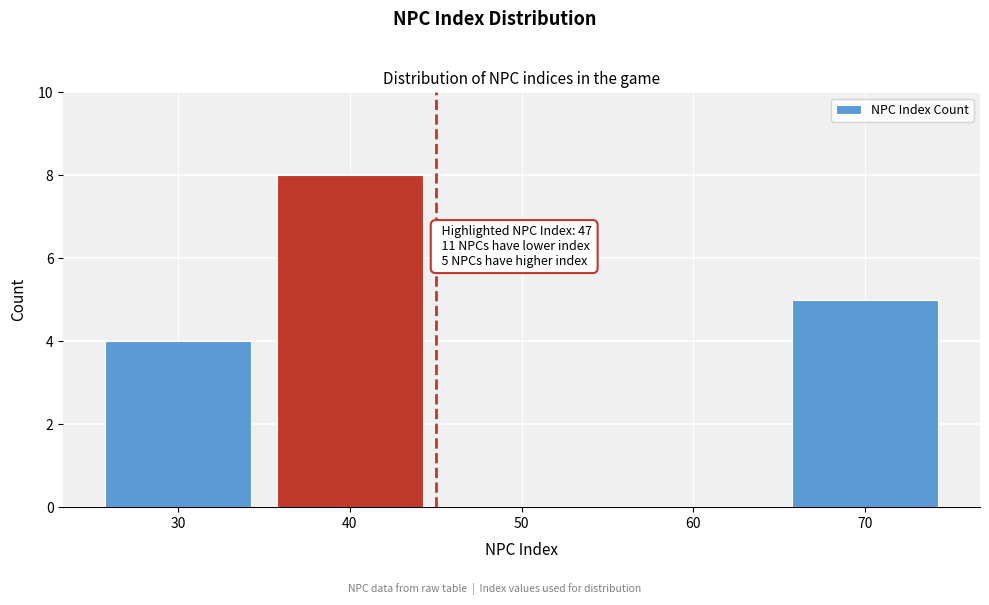

Reading left to right, extract all data points from this chart.

30=4	40=8	50=0	60=0	70=5